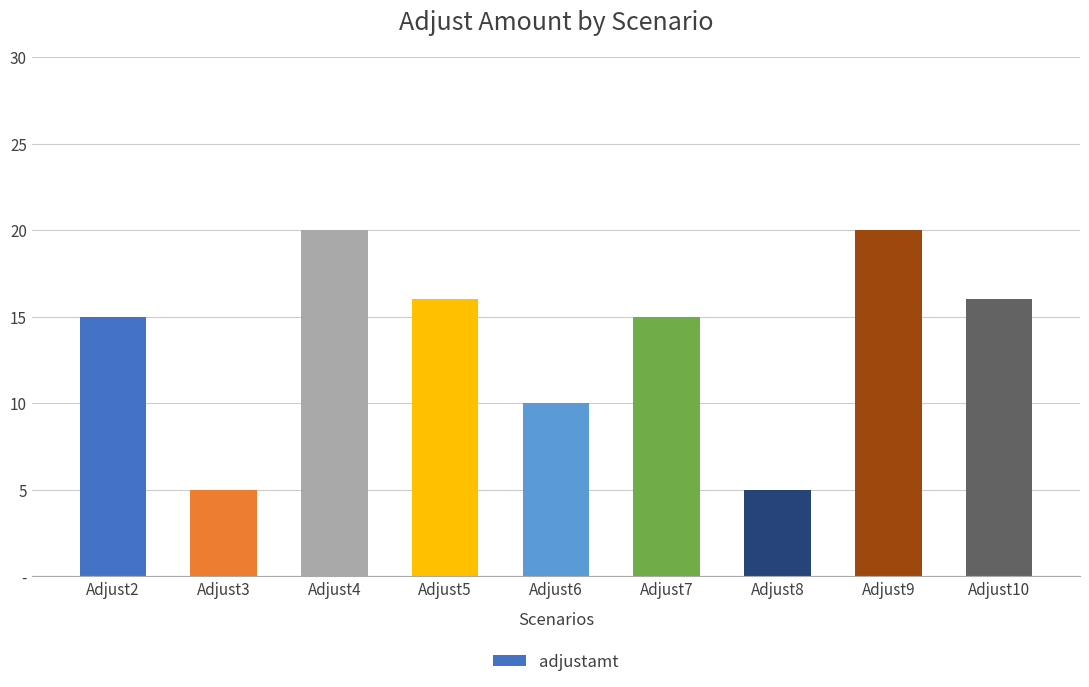

Are the bars horizontal?

No